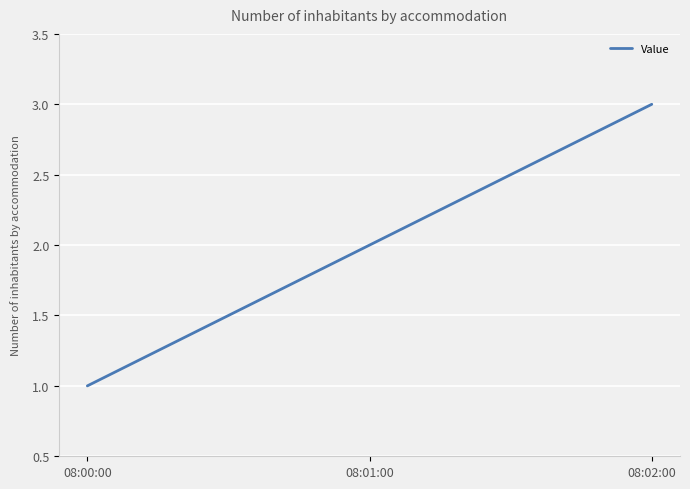

How many values are below 2?

1